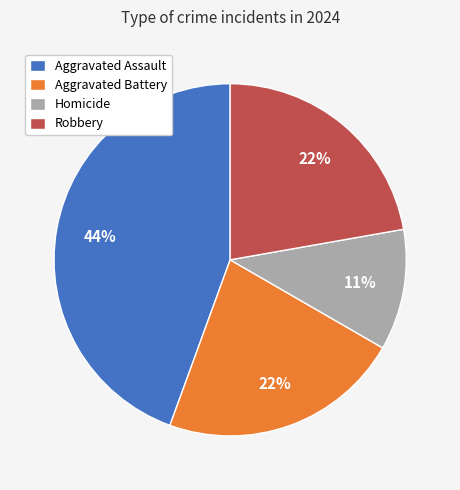

Which category has the biggest portion of the pie?

Aggravated Assault